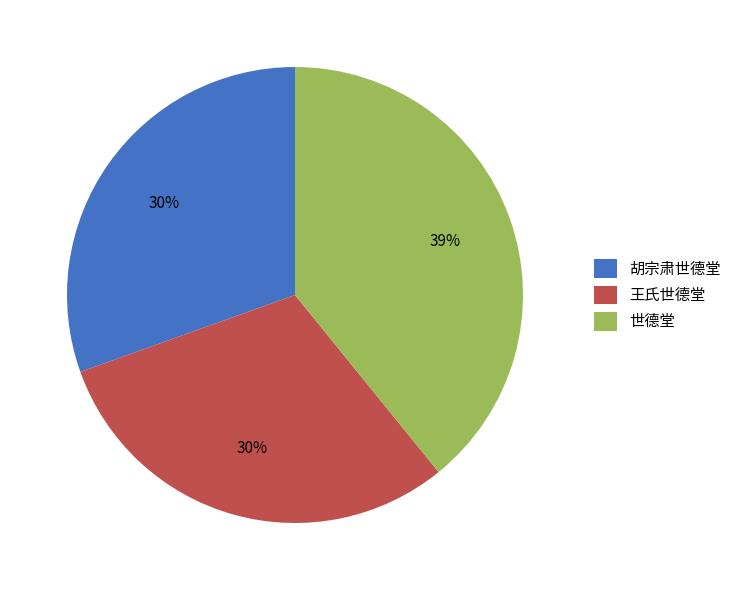

To the nearest percent, what is the difference between the largest and smallest slice percentages?

9%